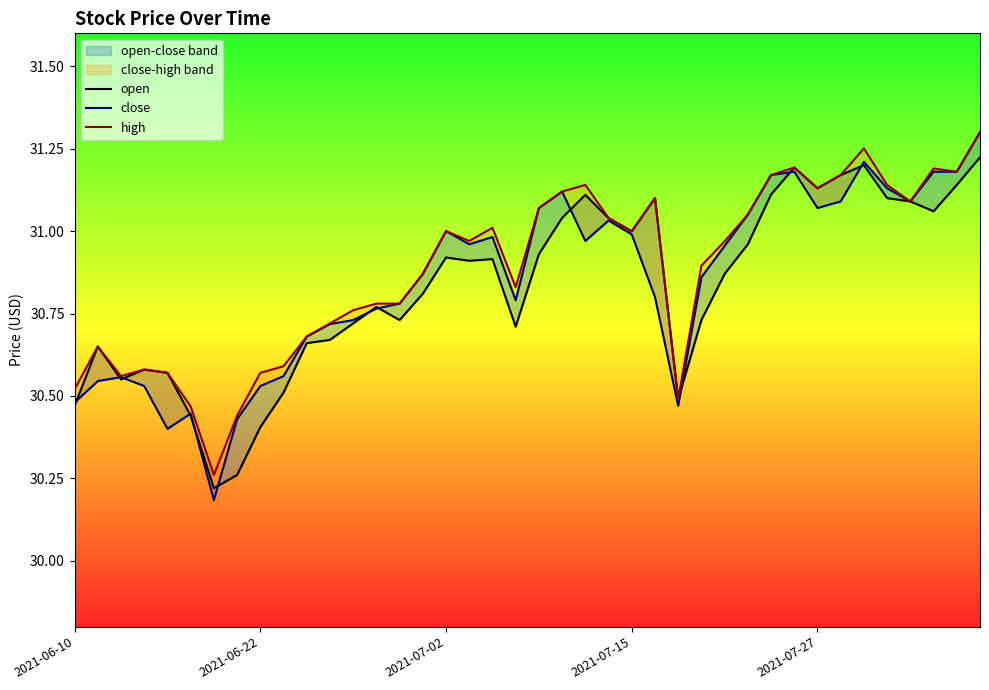

Which series has the widest spread of values?

close